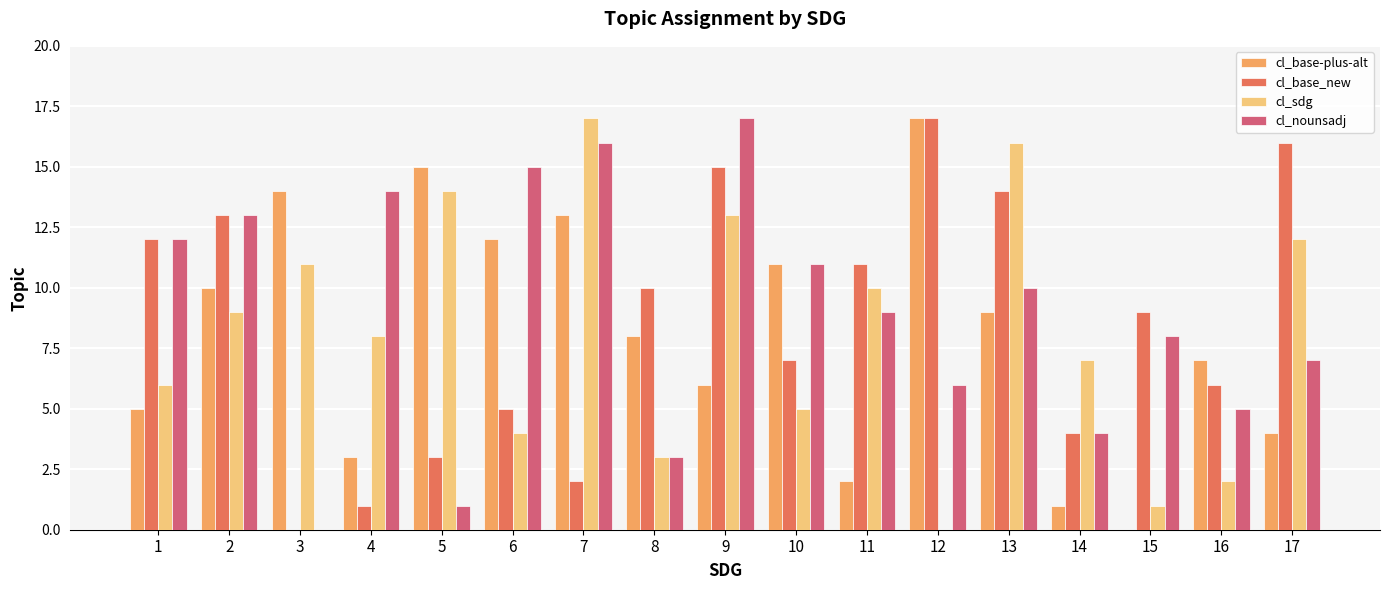

What are all the series names shown in the legend?

cl_base-plus-alt, cl_base_new, cl_sdg, cl_nounsadj